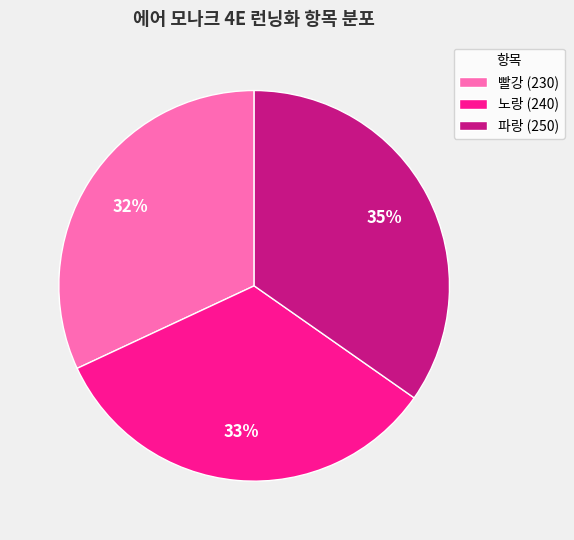

Does any single category account for the majority?

No